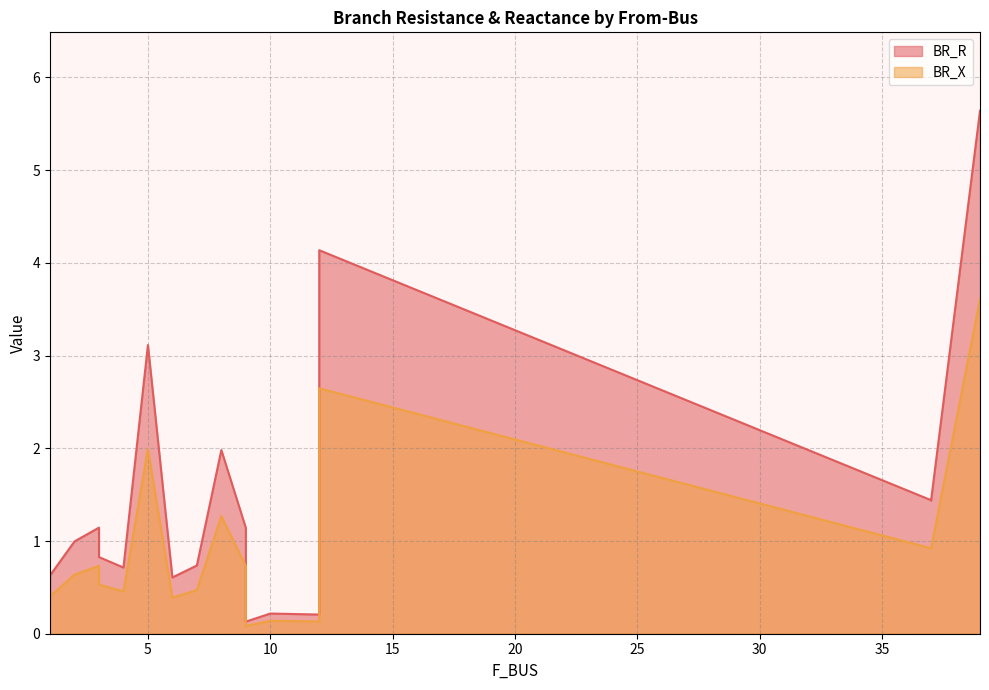

Which has a higher value, 4 or 39?

39